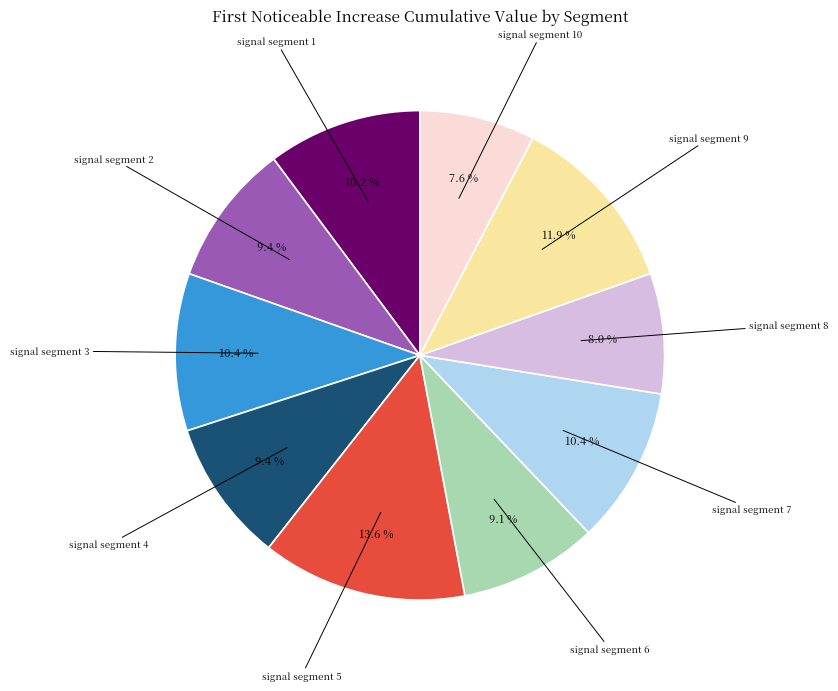

Is there a majority slice in this chart?

No